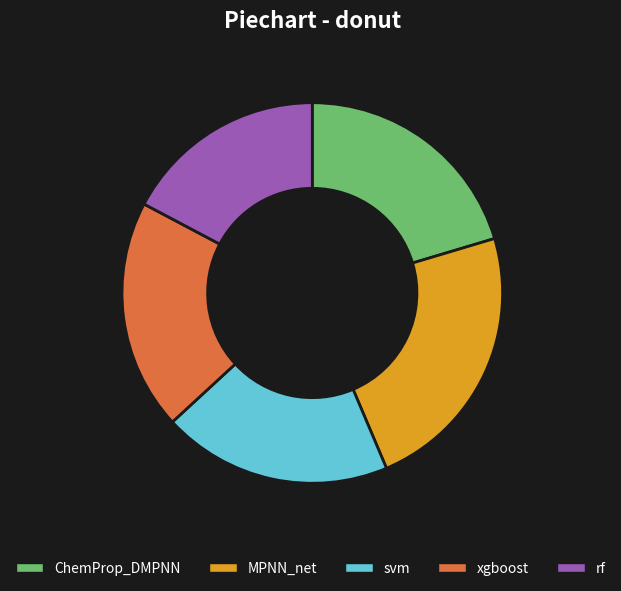

How many segments does this pie chart have?

5